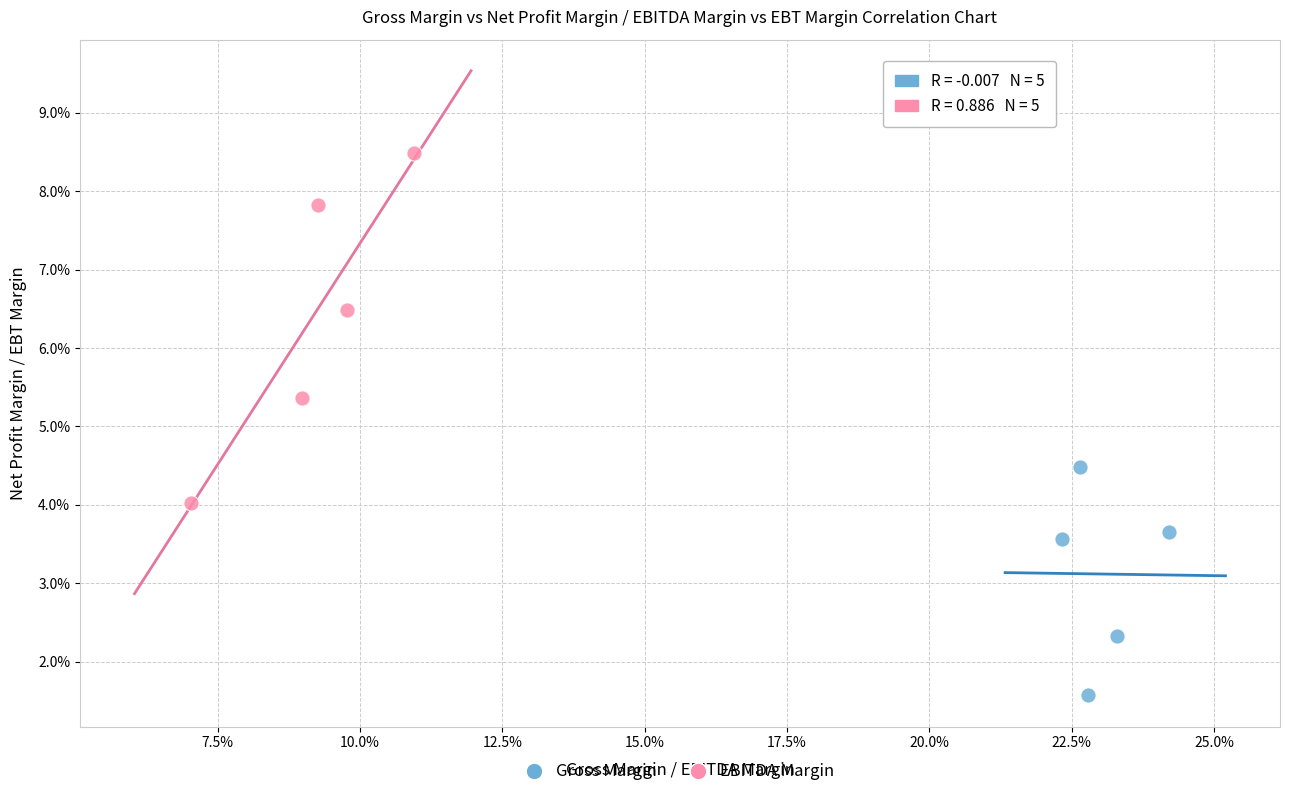

Which series has the largest Y range (max minus min)?

EBITDA Margin